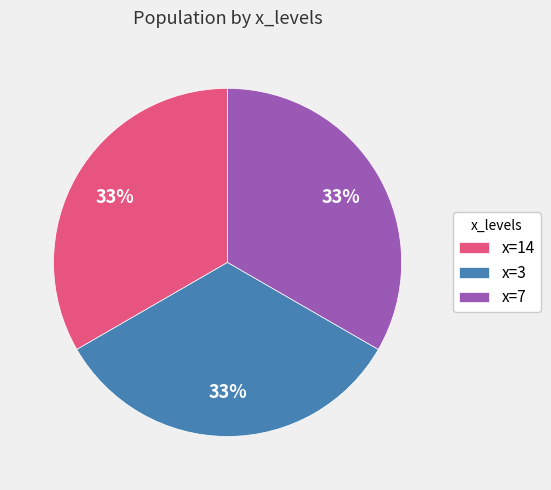

What is the ratio of the value at x=14 to the value at x=7?

1.0